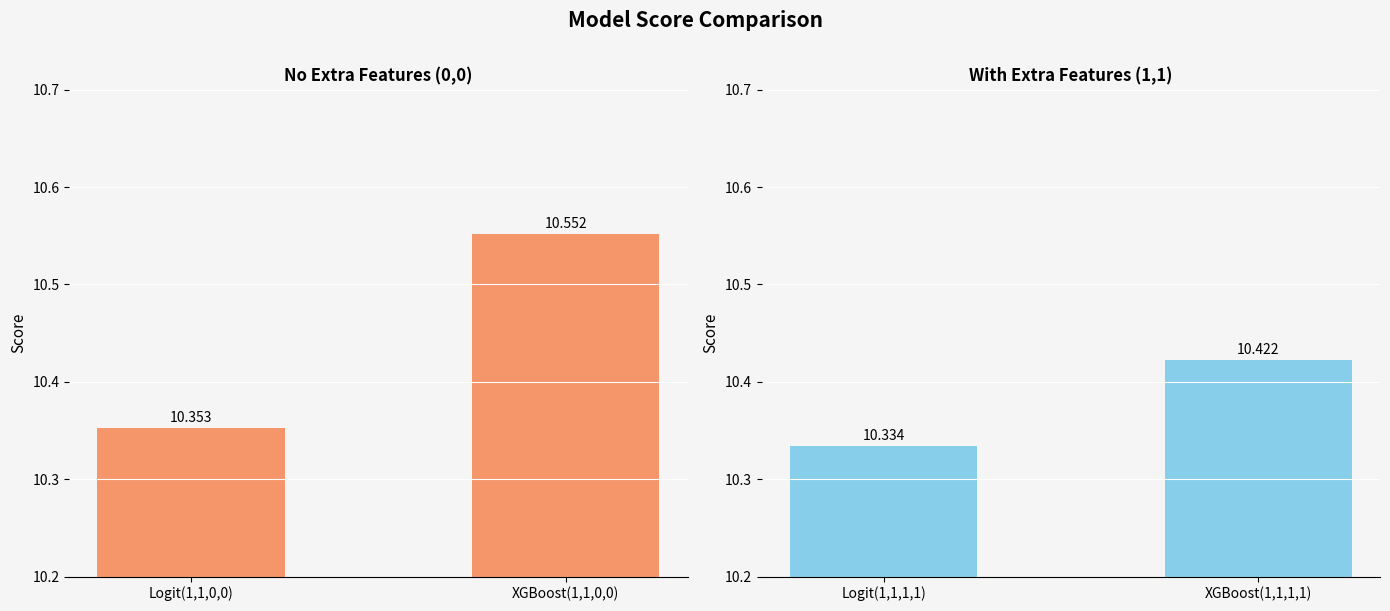

Rank the series by their average value, from highest to lowest.

Logit & XGBoost (no extras), Logit & XGBoost (with extras)